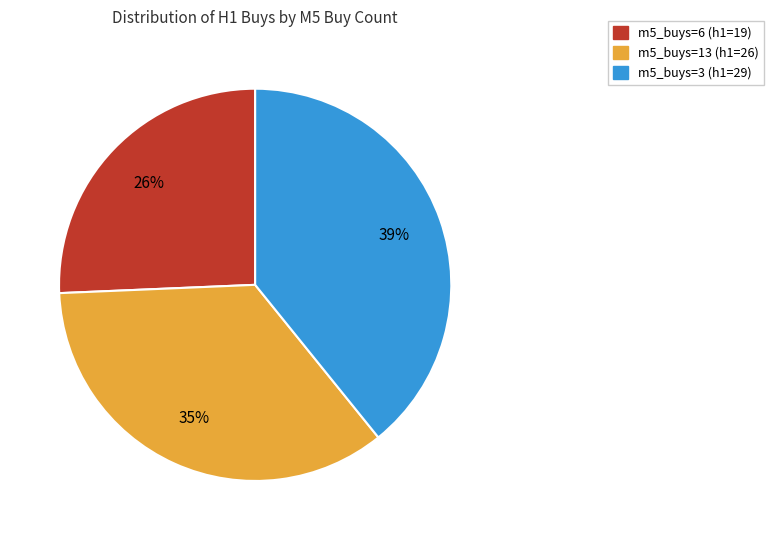

Is there a majority slice in this chart?

No